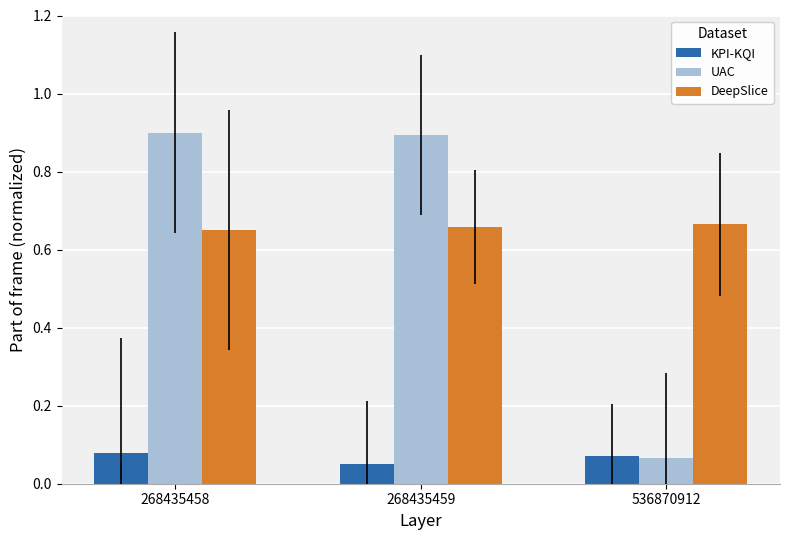

How many distinct data groups are displayed?

3